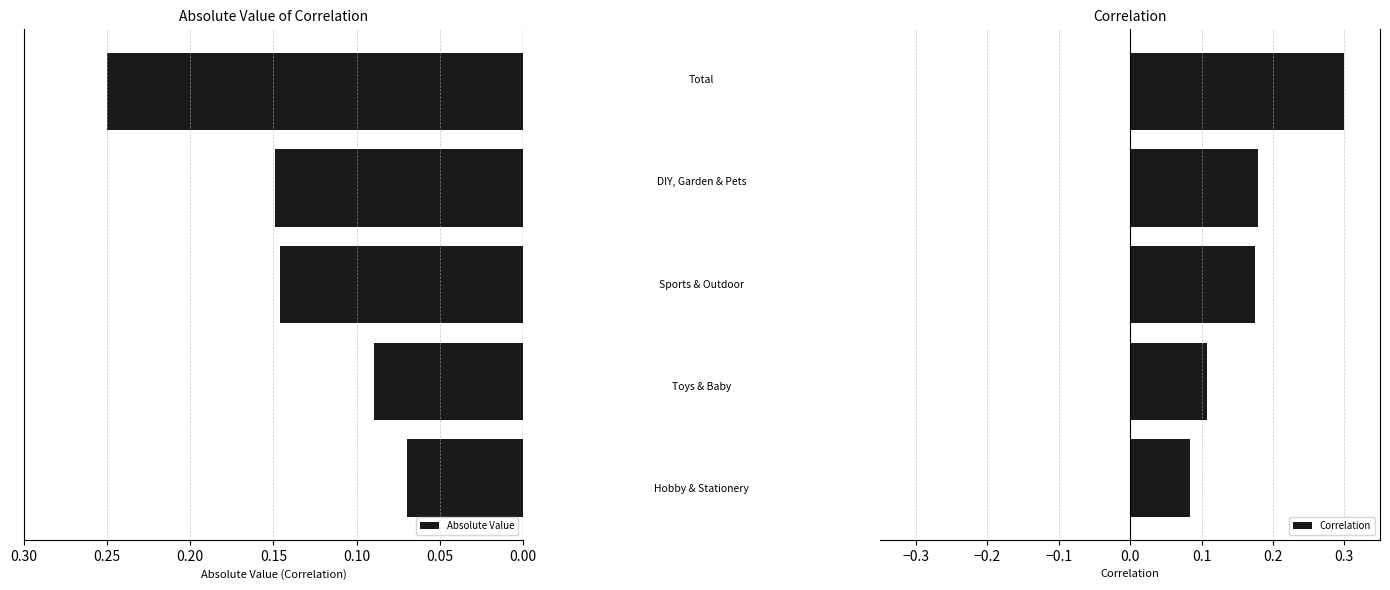

How many Correlation values are between 0 and 1?

5